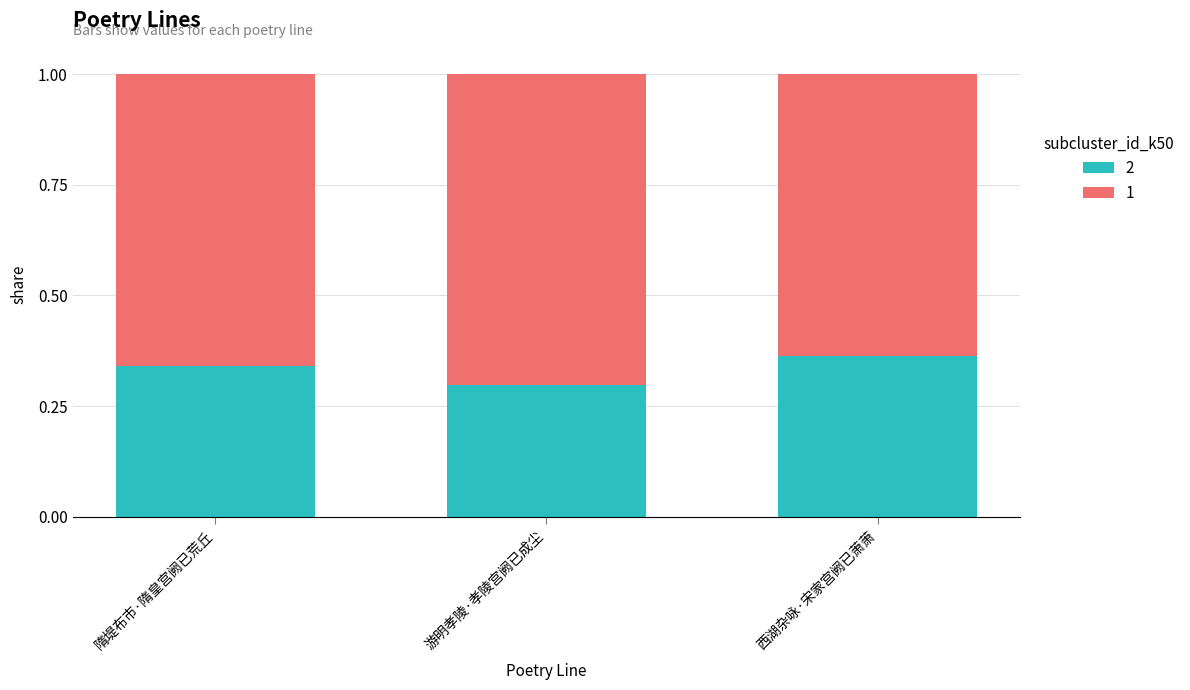

Where is 2 nearest to the value 0?

游明孝陵·孝陵宫阙已成尘